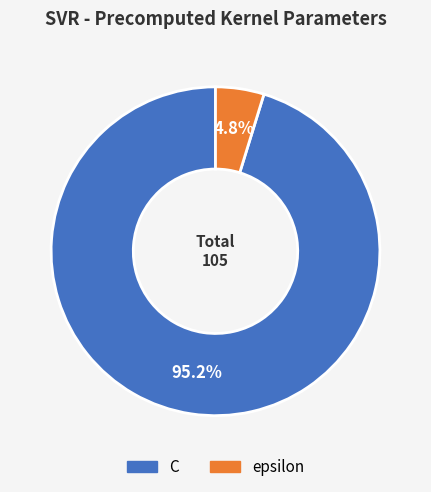

To the nearest percent, what is the combined percentage of C and epsilon?

100%